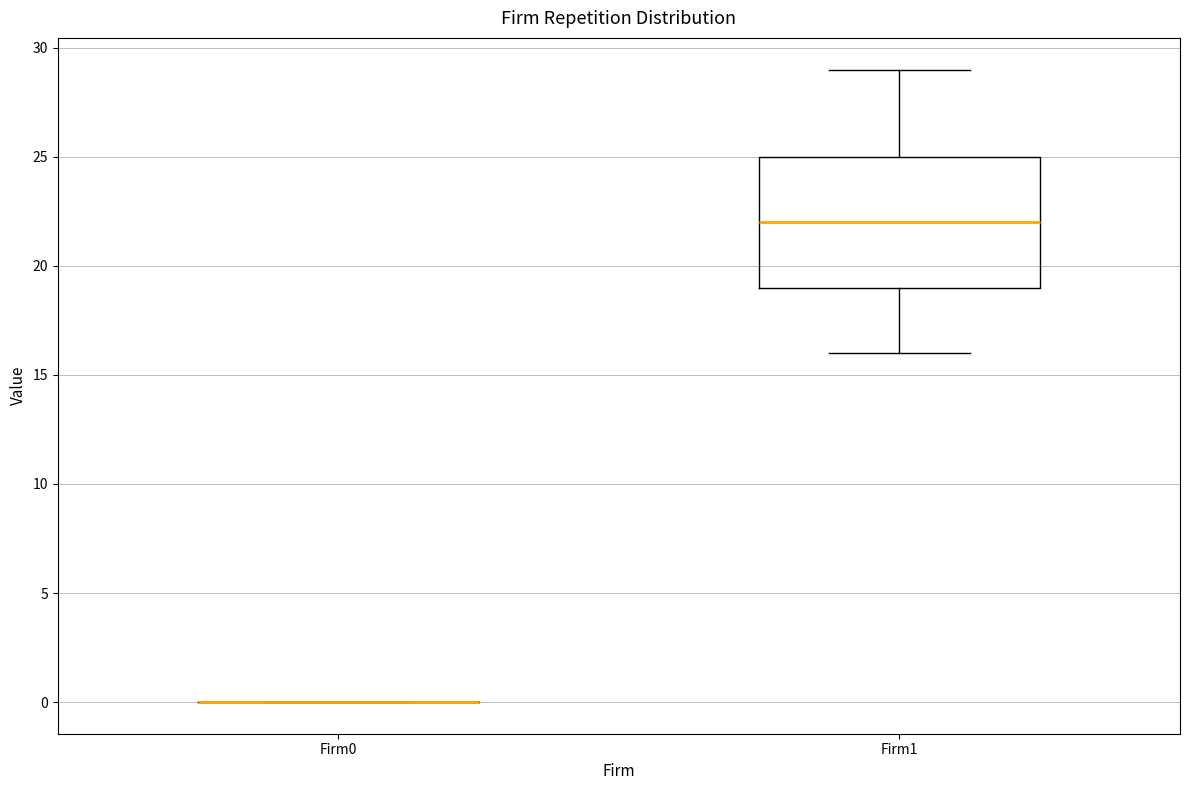

Reading left to right, read every box against the y-axis: the position of its median line, the range the box covers, and the ends of its whiskers. The values are not printed on the chart, so give them approximately, as read against the axis.

Firm0: box collapsed to a line at 0, whiskers 0 to 0
Firm1: median 22, box 19 to 25, whiskers 16 to 29